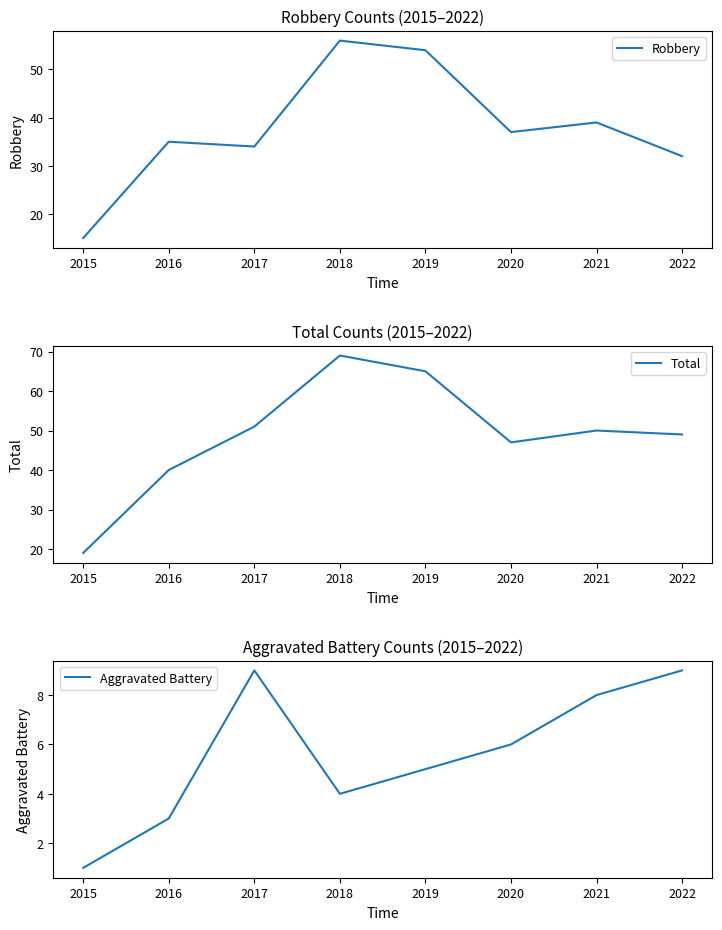

At which label is Robbery closest to 35?

2016